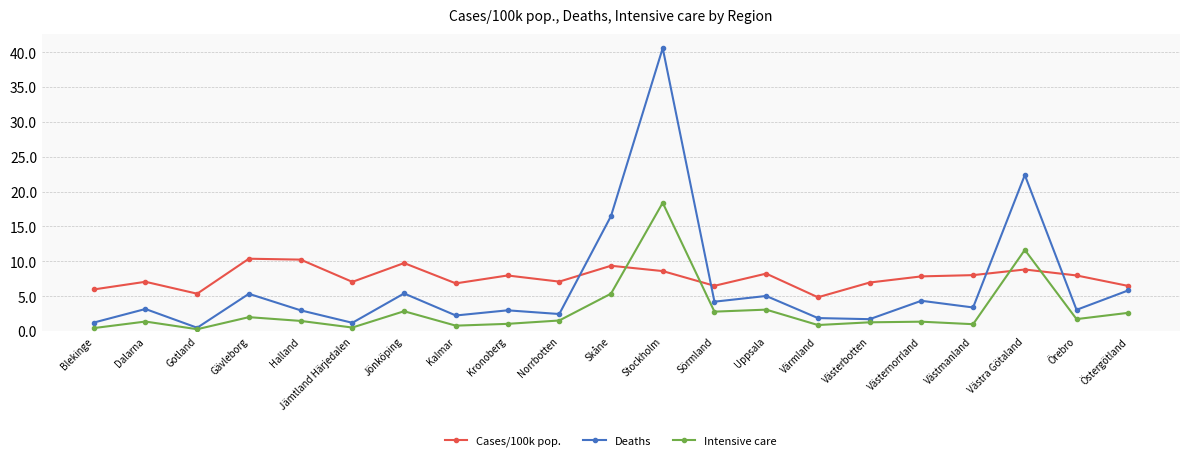

Is it true that Cases/100k pop. equals 3.8 at Norrbotten?

False